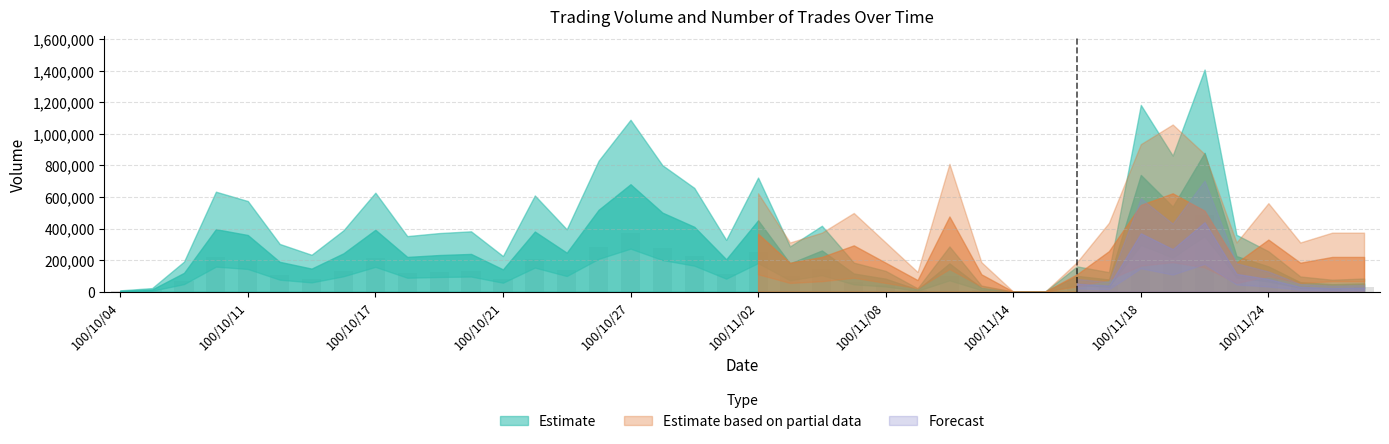

What is the greatest value displayed?

484000.0